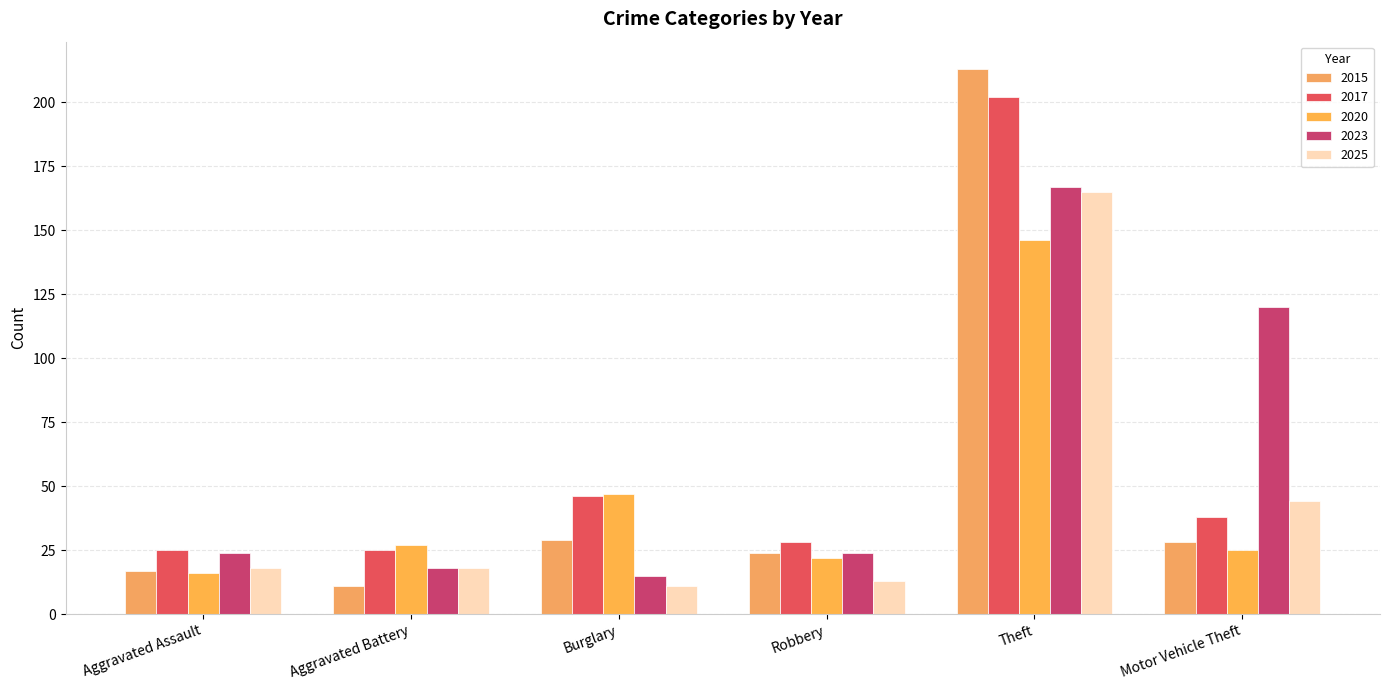

What position from the right is Aggravated Battery?

5